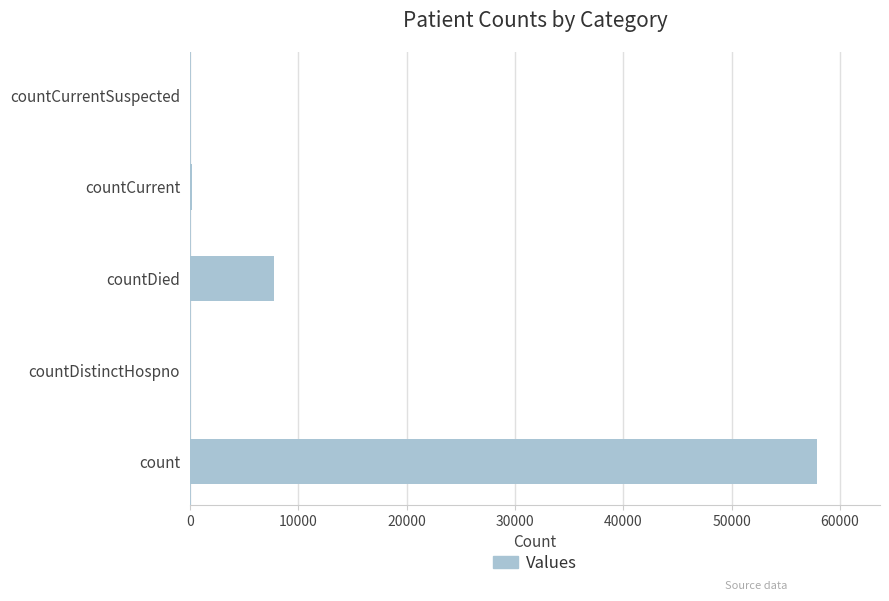

What is the sum of all values?

65906